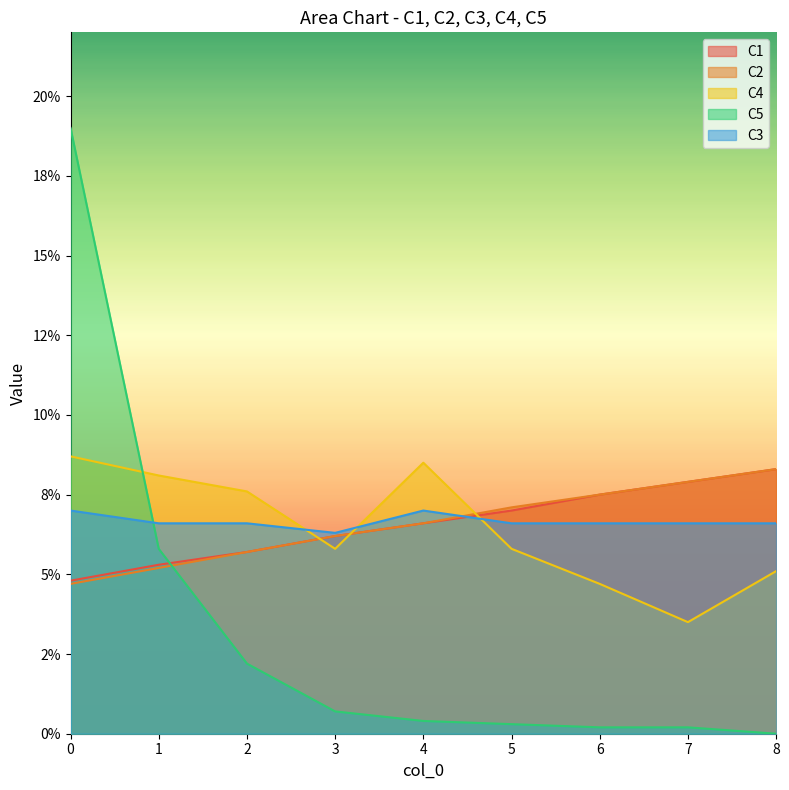

How many times do C2 and C5 cross each other?

1